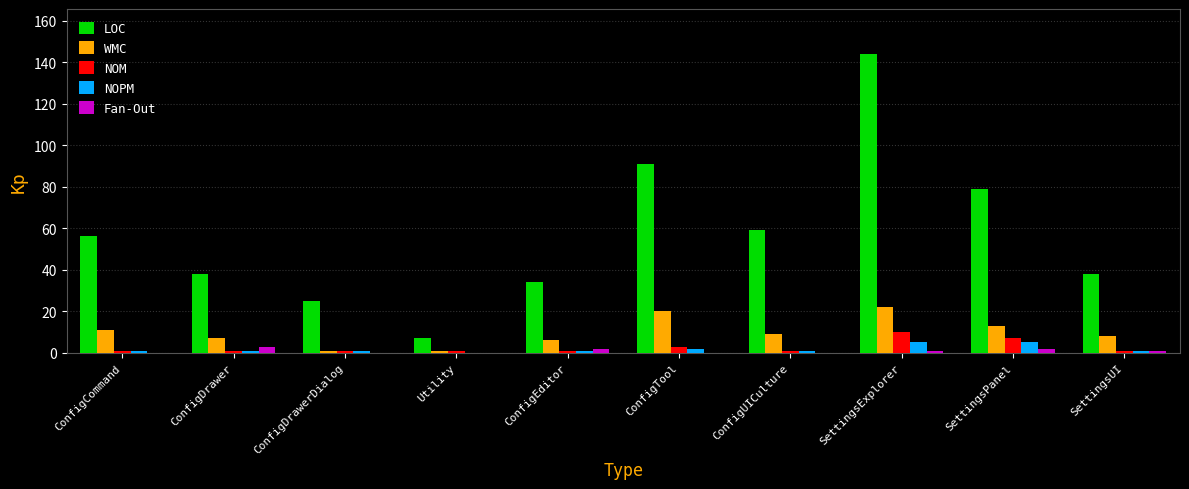

How many groups of bars are there?

10